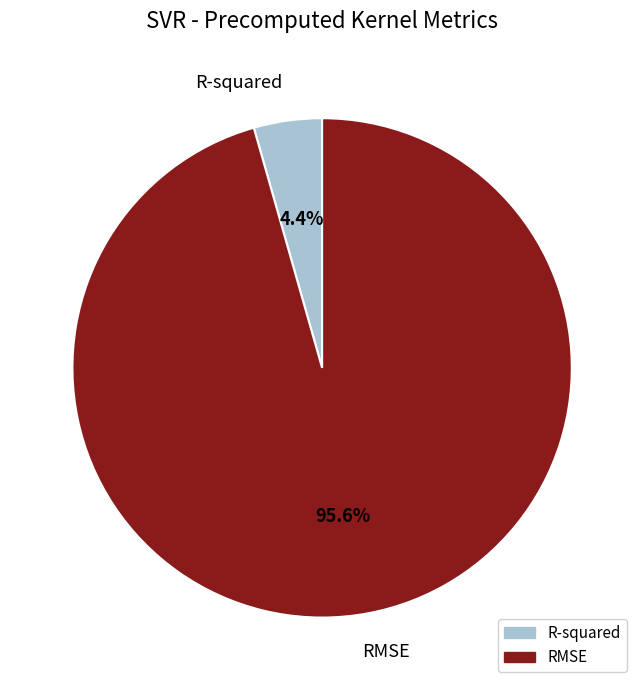

To the nearest percent, what percentage of the pie is R-squared?

4%